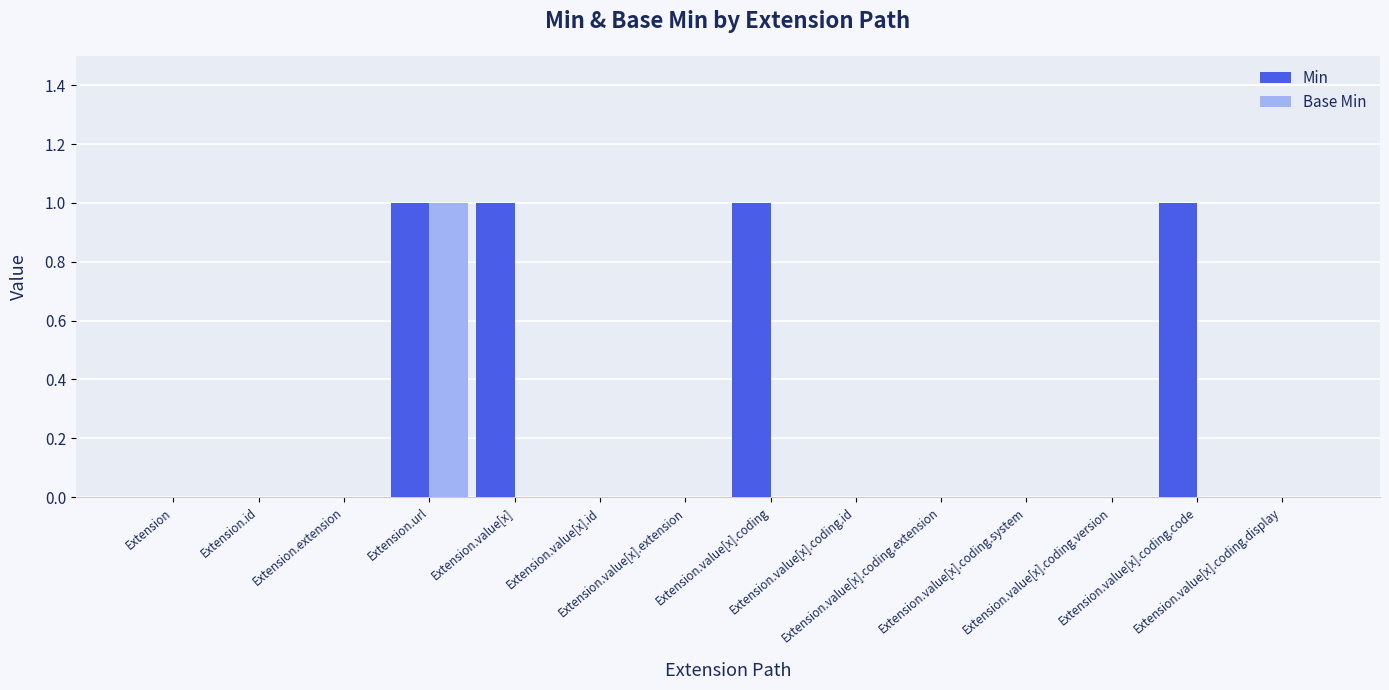

Which series has the largest total across all categories?

Min